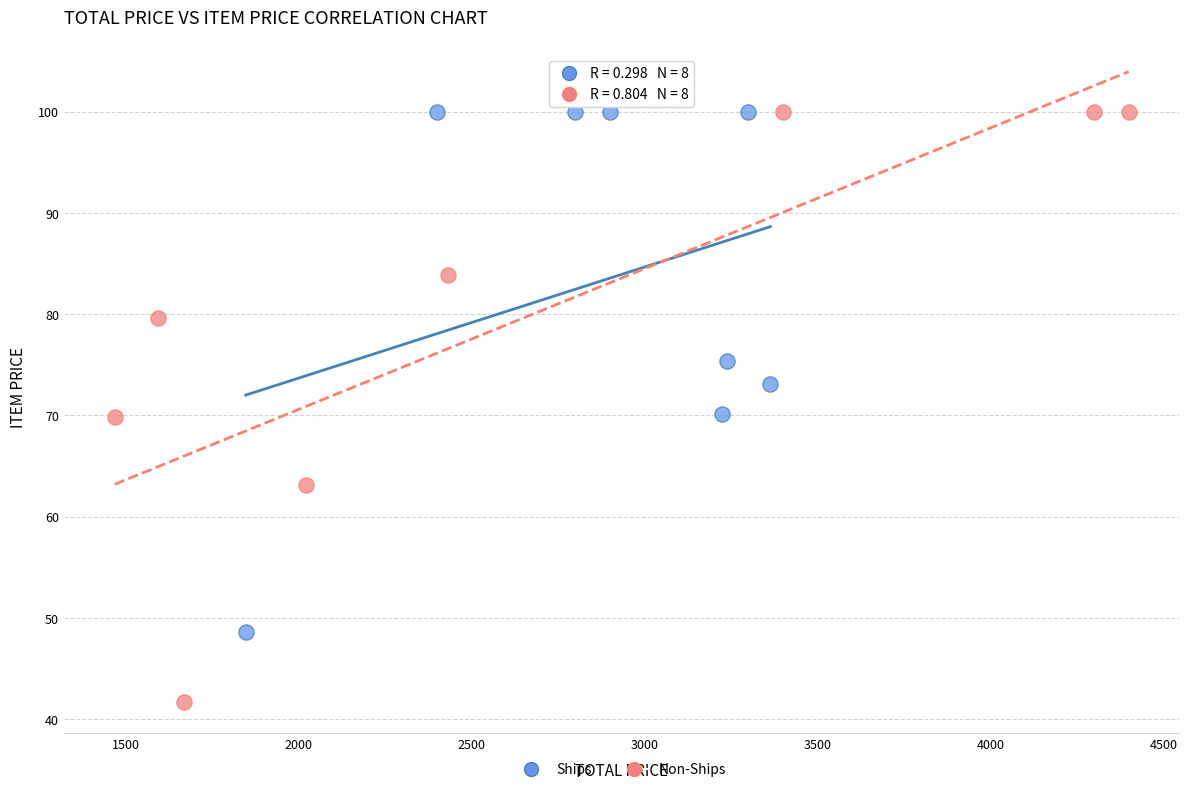

Which series reaches the minimum Y coordinate?

Non-Ships